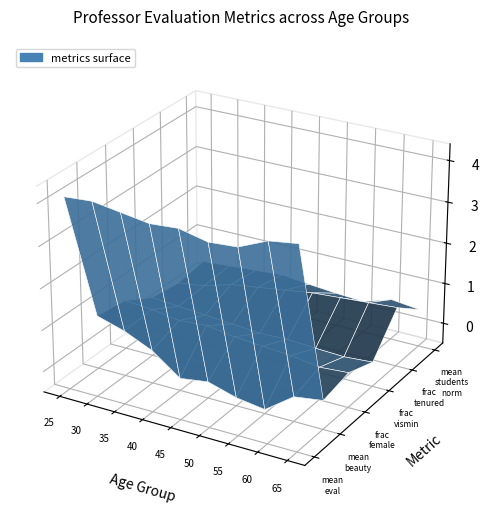

Reading left to right, what are all the values shown in this chart?

mean_eval: 0=4.1	1=4.2	2=4.0	3=4.0	4=4.0	5=3.9	6=3.9	7=4.2	8=4.3
mean_beauty: 0=0.8	1=0.6	2=0.3	3=-0.2	4=-0.1	5=-0.3	6=-0.4	7=0.1	8=0.2
frac_female: 0=0.7	1=0.7	2=0.6	3=0.6	4=0.5	5=0.5	6=0.4	7=0.3	8=0.3
frac_vismin: 0=0.3	1=0.2	2=0.2	3=0.1	4=0.1	5=0.1	6=0.1	7=0.1	8=0.1
frac_tenured: 0=0.2	1=0.3	2=0.5	3=0.6	4=0.7	5=0.8	6=0.8	7=0.9	8=0.9
mean_students_norm: 0=0.3	1=0.3	2=0.4	3=0.5	4=0.4	5=0.3	6=0.3	7=0.5	8=0.4